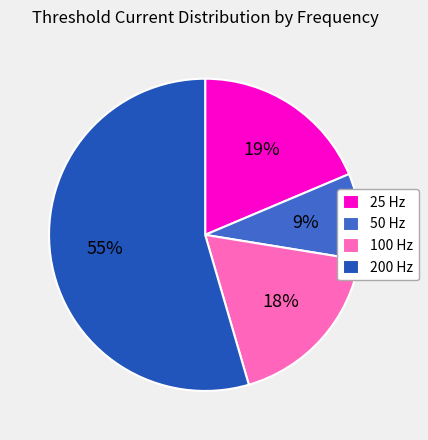

Which category accounts for the majority?

200 Hz